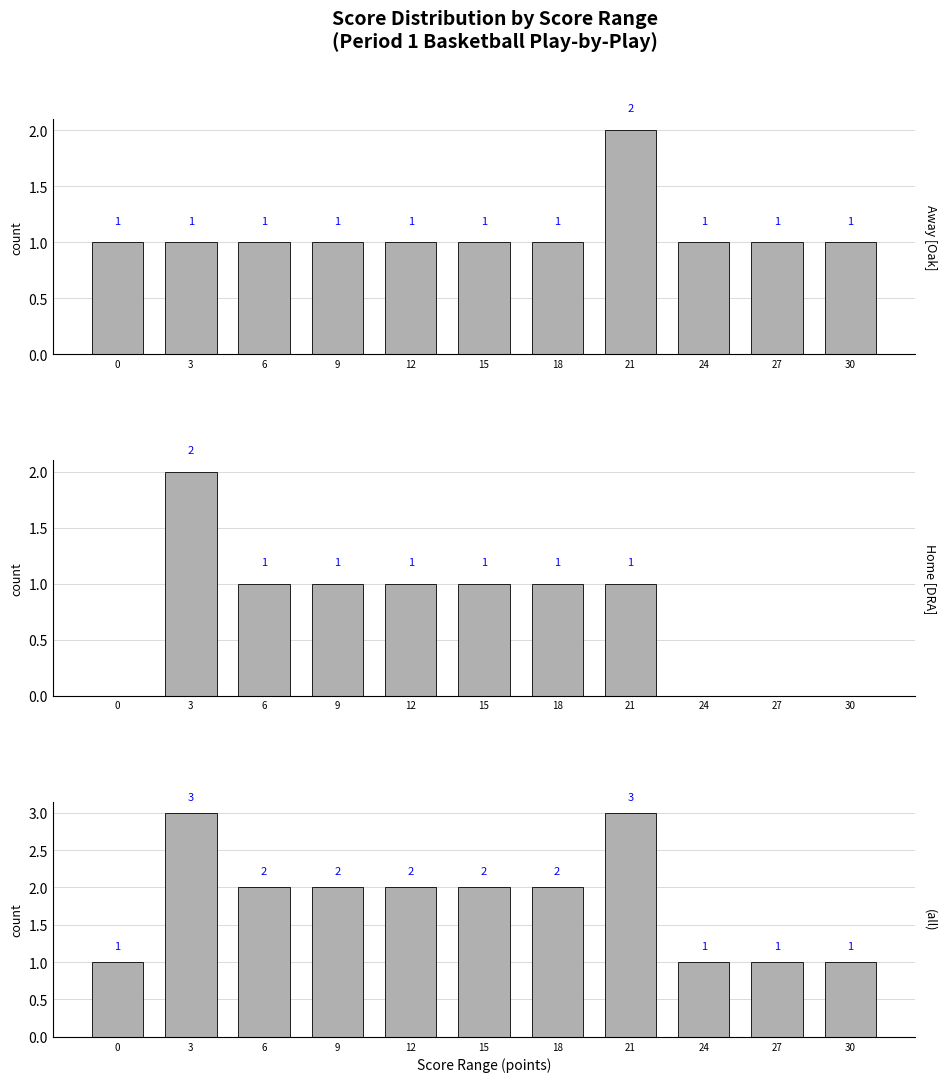

Where is Home [DRA] nearest to the value 1?

6